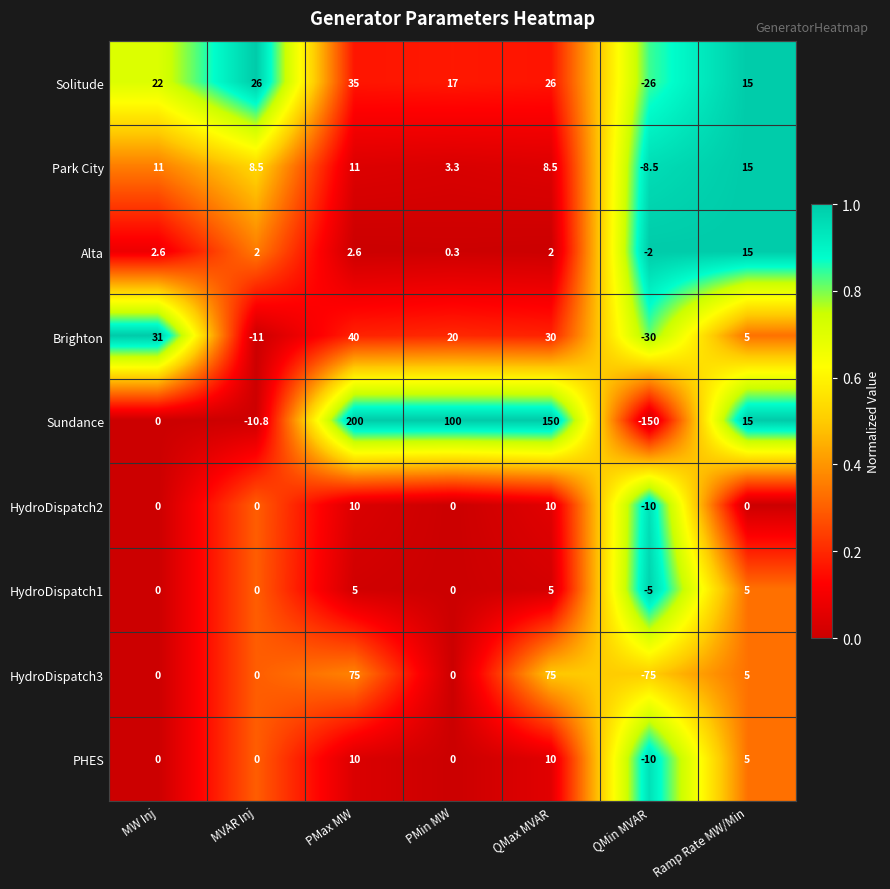

True or false: HydroDispatch3 has a value of 5.0 at Ramp Rate MW/Min.

True